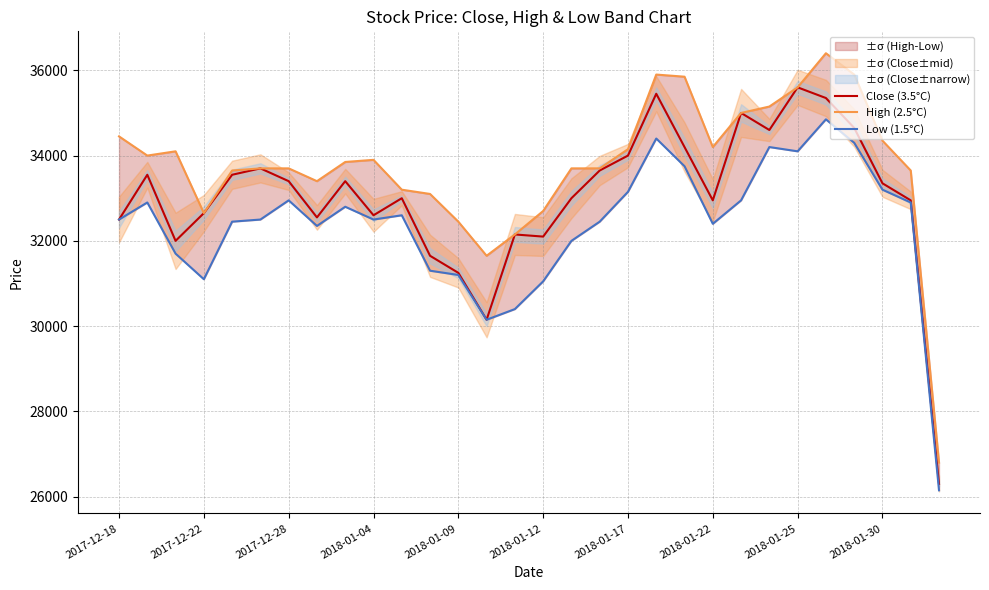

At which label is Close (3.5°C) closest to 30950?

2018-01-09